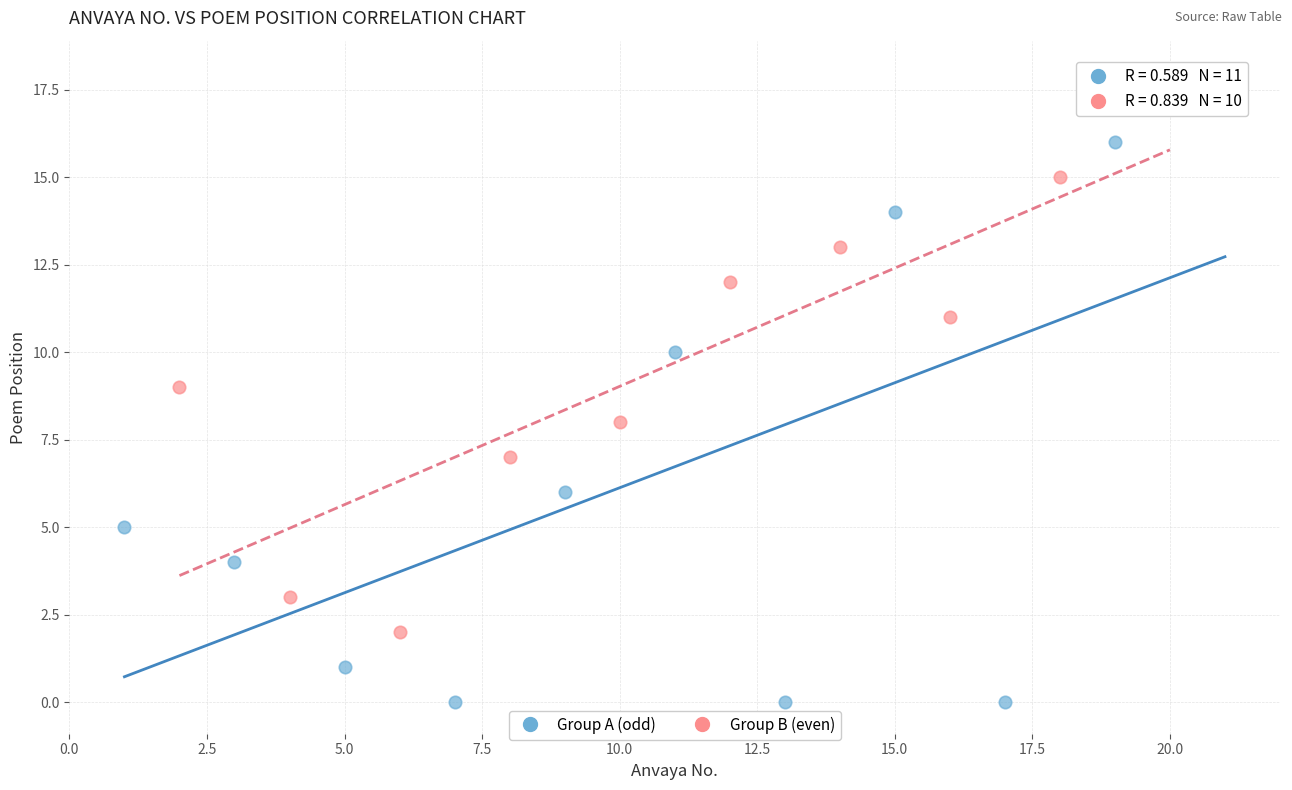

Which series reaches the minimum Y coordinate?

Group A (odd)